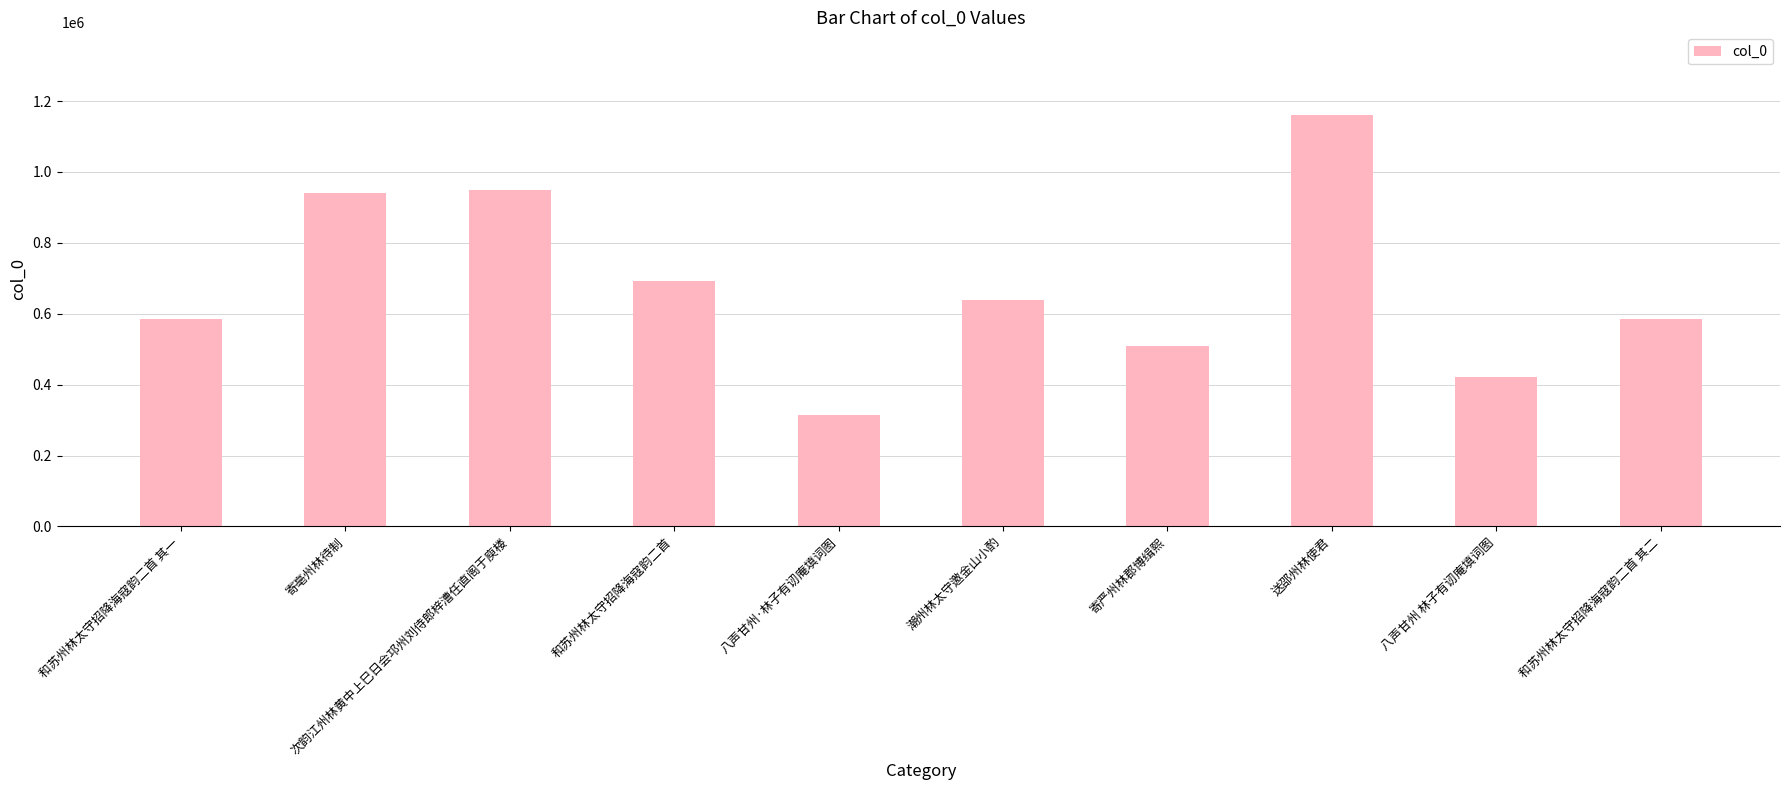

How many data points are less than 638194?

5